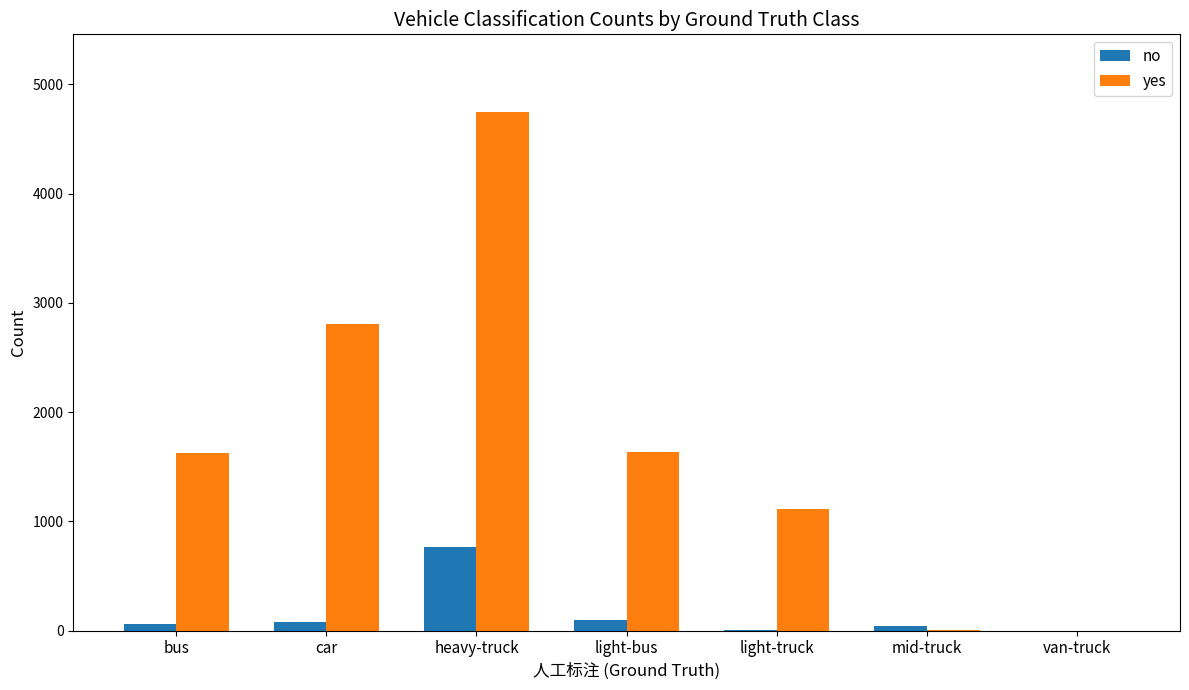

What are all the series names shown in the legend?

no, yes